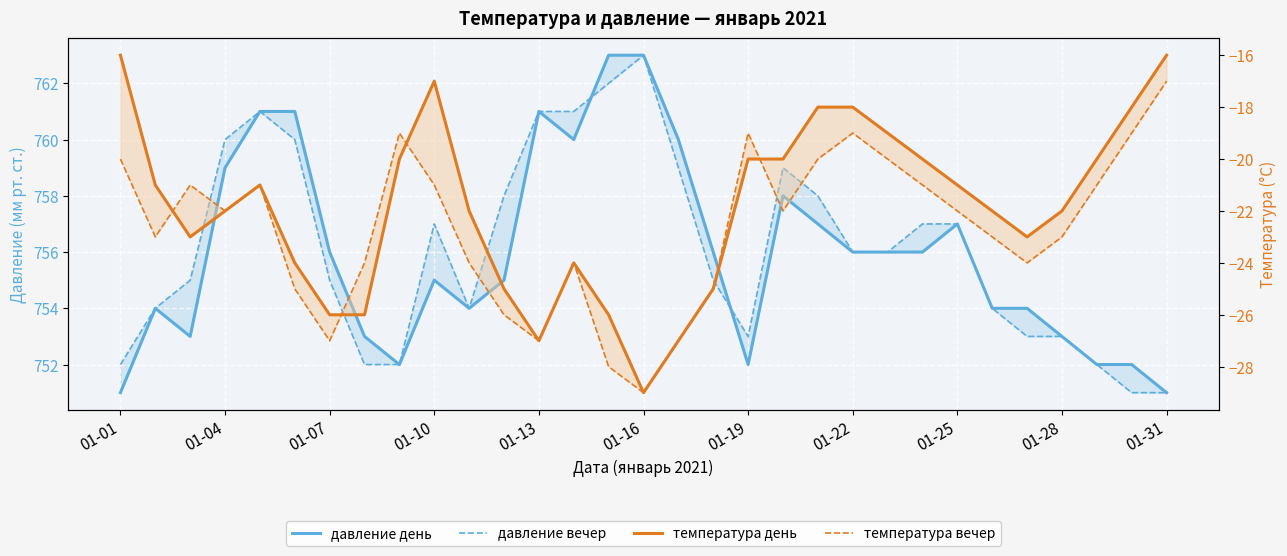

What is the value of the температура вечер point at the 29th from the left?

-21